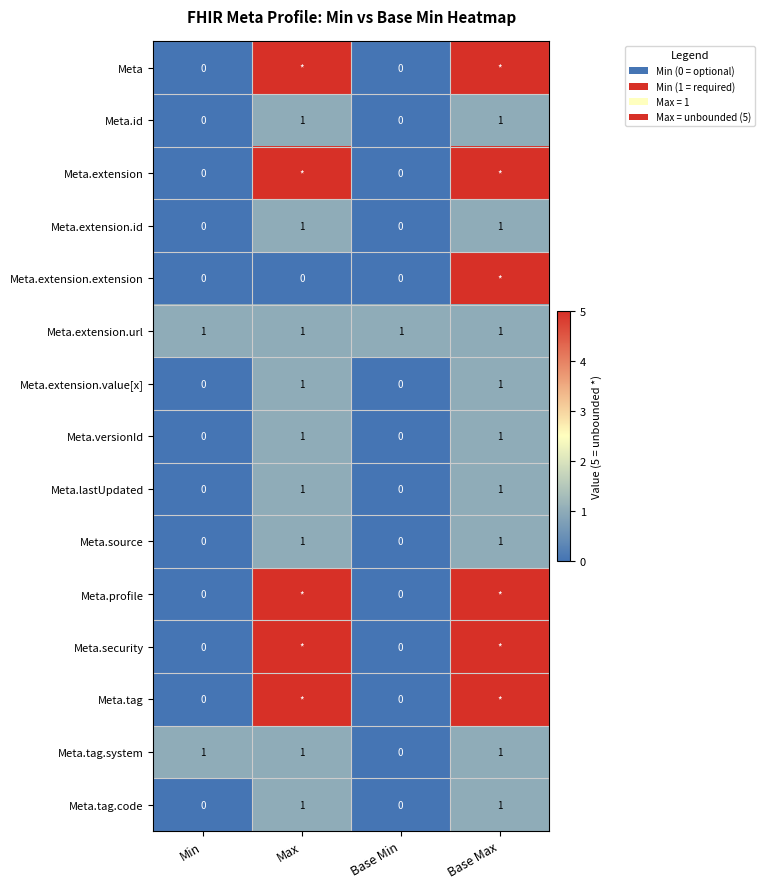

What is the sum of all Meta.extension.url values?

4